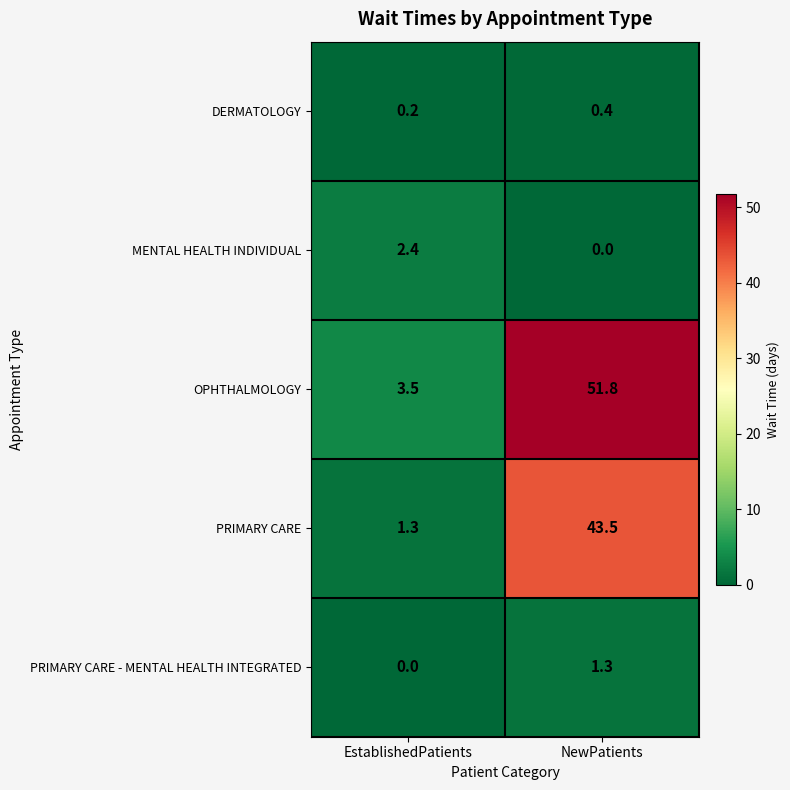

Reading left to right, what are all the values shown in this chart?

DERMATOLOGY: 0.2	0.4
MENTAL HEALTH INDIVIDUAL: 2.4	0.0
OPHTHALMOLOGY: 3.5	51.8
PRIMARY CARE: 1.3	43.5
PRIMARY CARE - MENTAL HEALTH INTEGRATED: 0.0	1.3